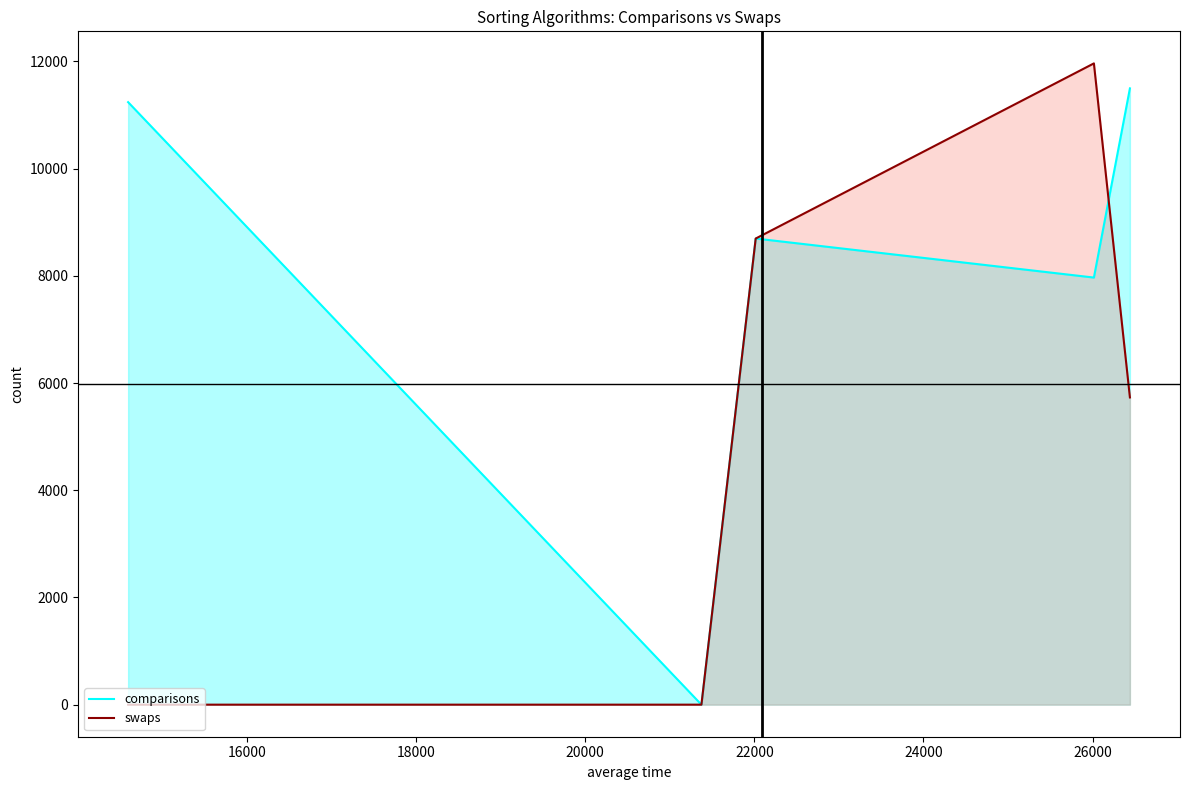

Which series has the largest total across all categories?

comparisons